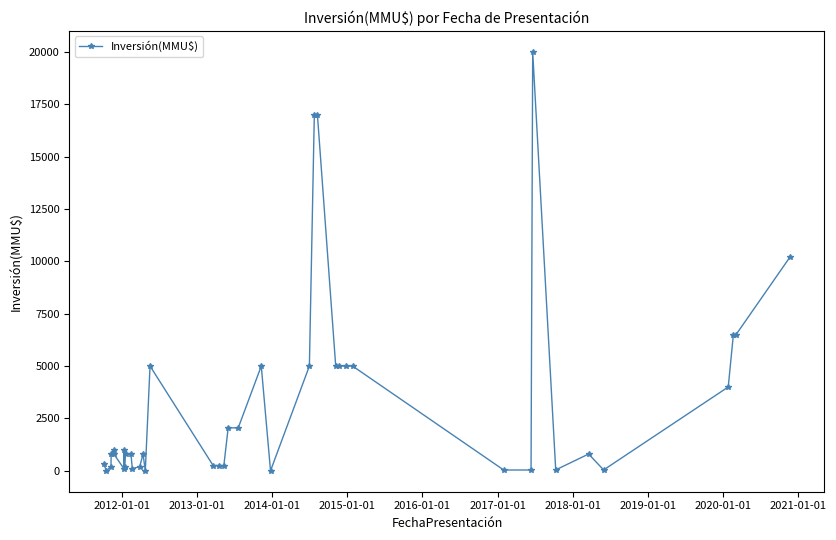

What is the average value?

3228